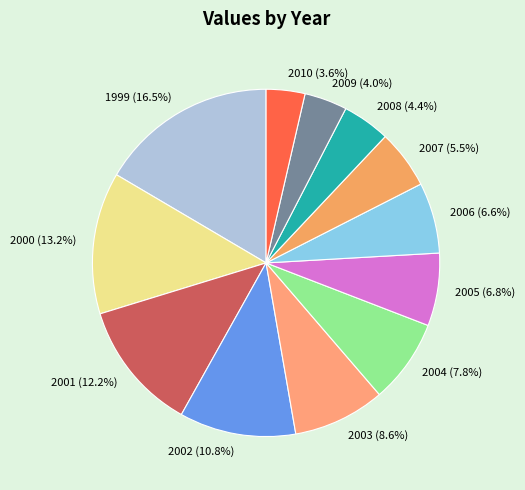

How many segments does this pie chart have?

12